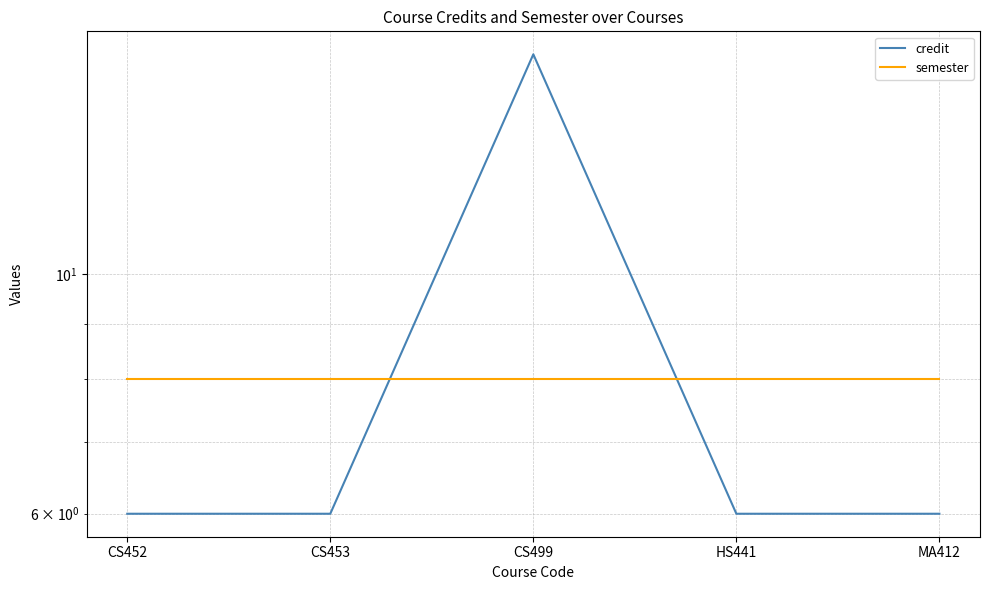

Reading left to right, what are all the values shown in this chart?

credit: 6	6	16	6	6
semester: 8	8	8	8	8